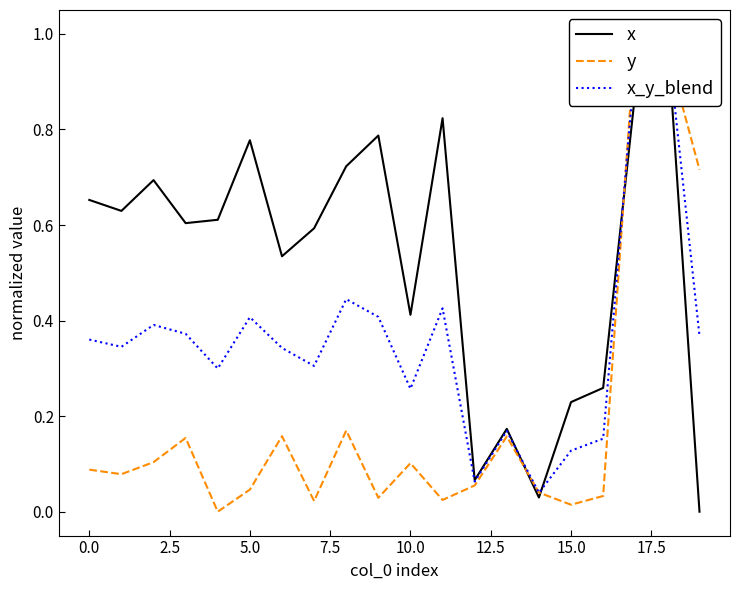

How many categories are shown in the chart?

20